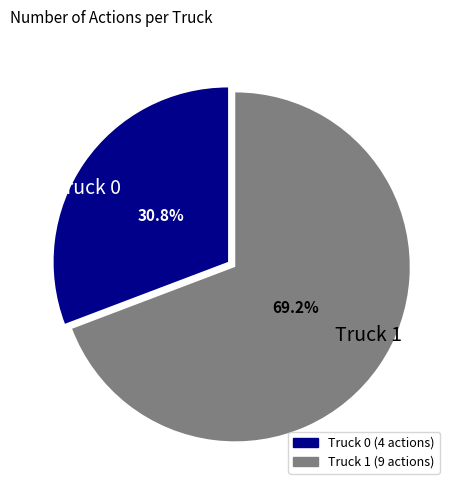

To the nearest percent, what percentage of the pie is Truck 1?

69%